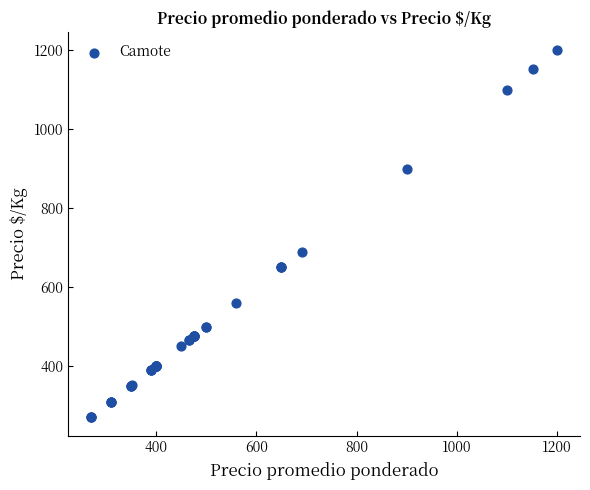

What Y value in the scatter plot is closest to 735?

690